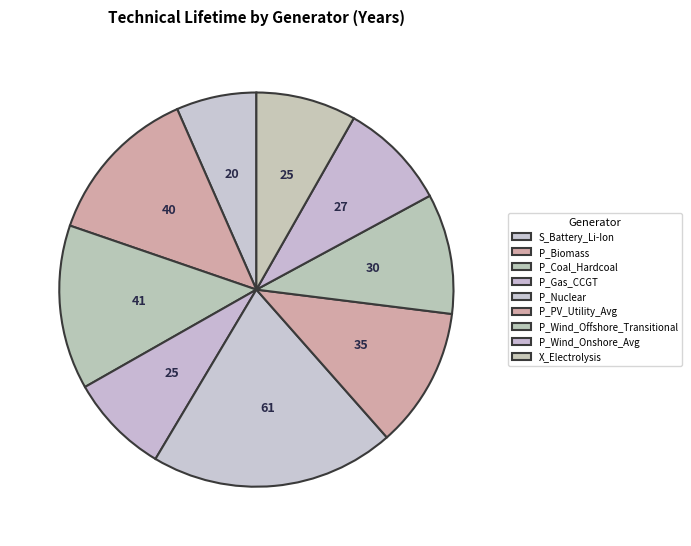

How many segments does this pie chart have?

9